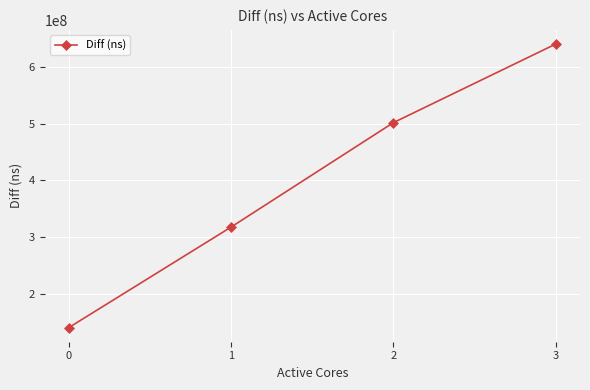

Count the values in the range 317636247 to 641142891.

3